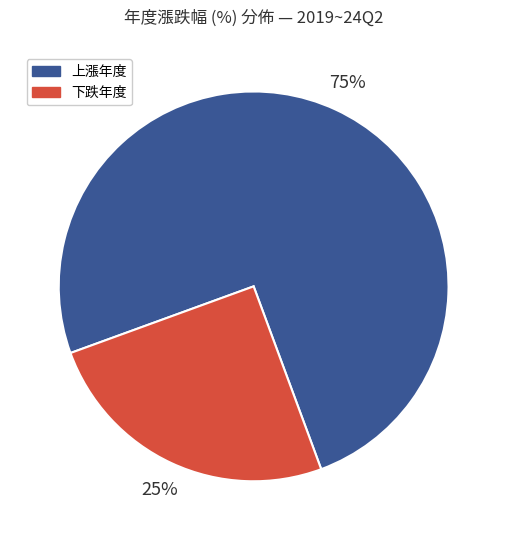

How many segments does this pie chart have?

2